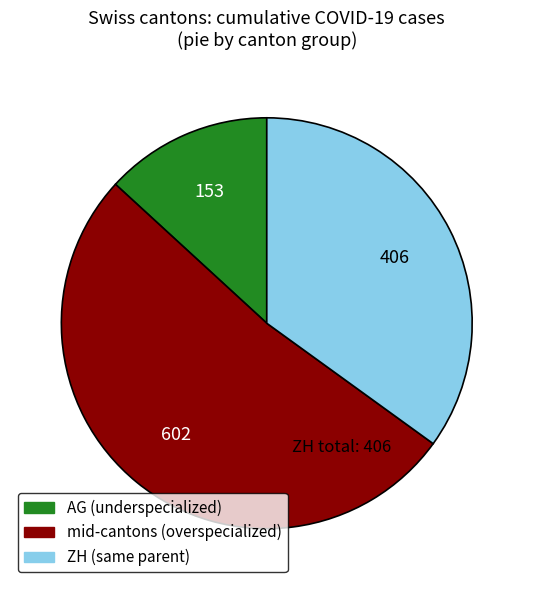

Does any single category account for the majority?

Yes